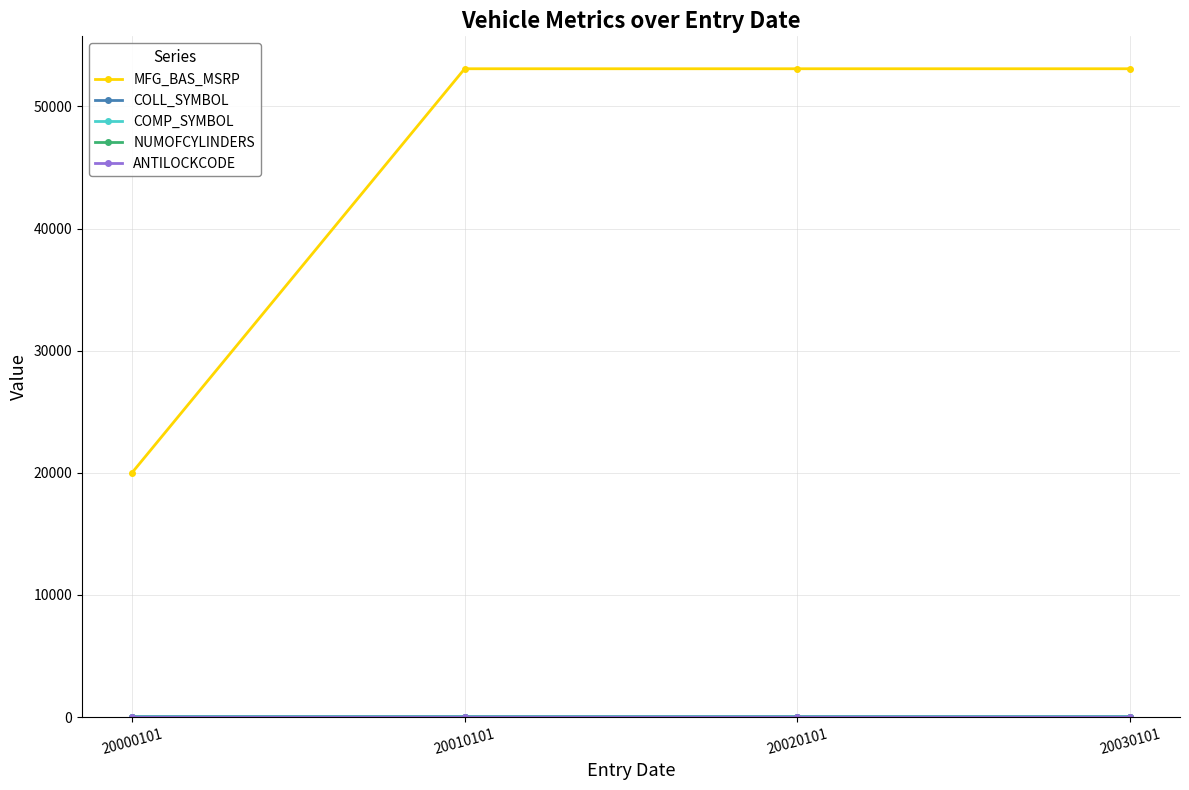

Which series has the widest spread of values?

MFG_BAS_MSRP